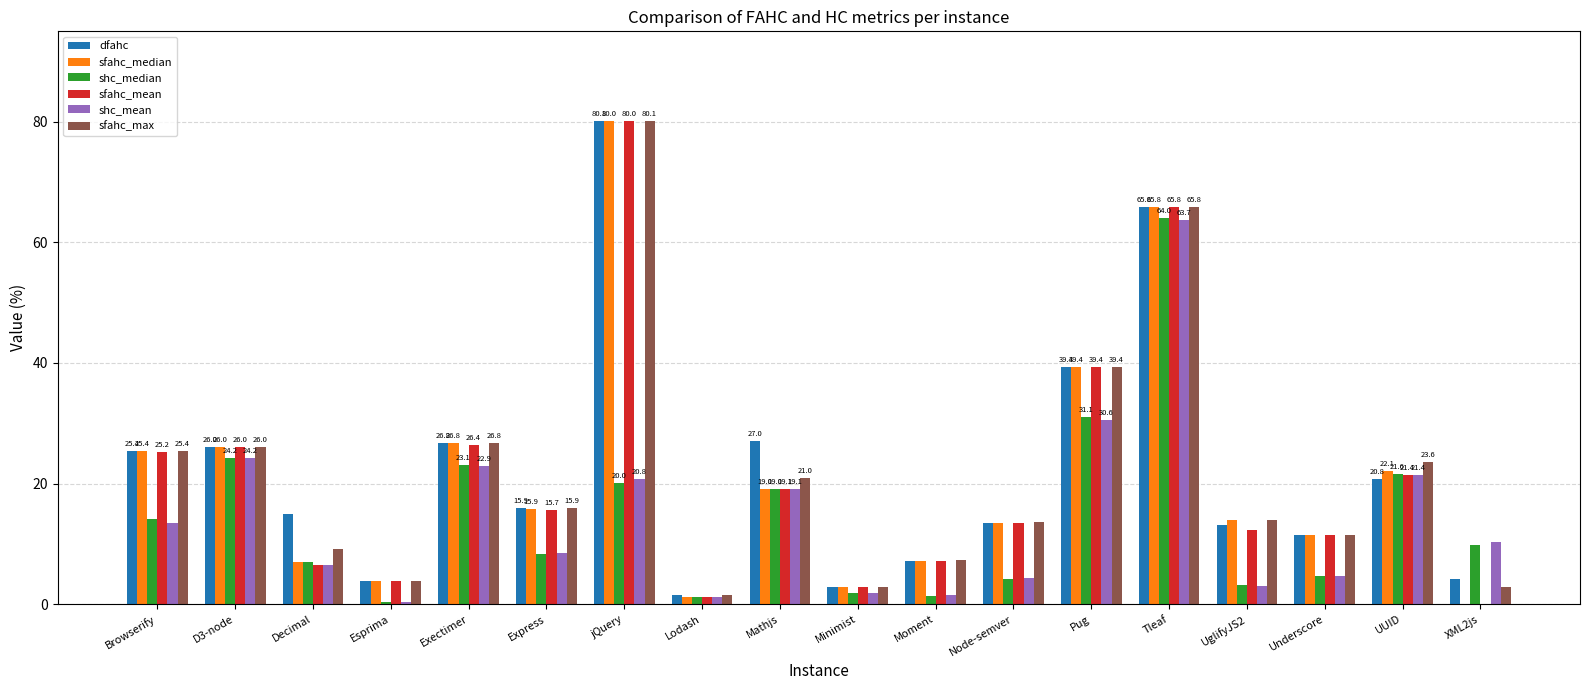

What is the sum of all shc_mean values?

258.5